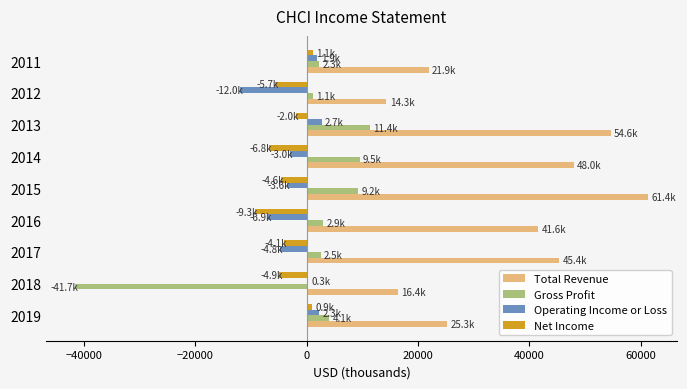

Between 2019 and 2018, which series saw the biggest shift?

Gross Profit